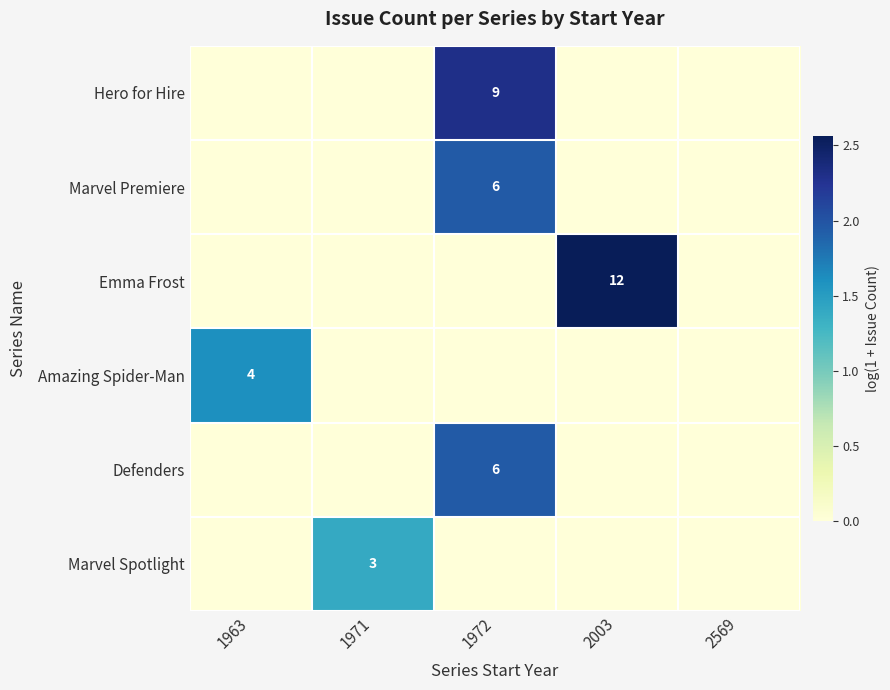

True or false: Defenders has a value of 6 at 1972.

True